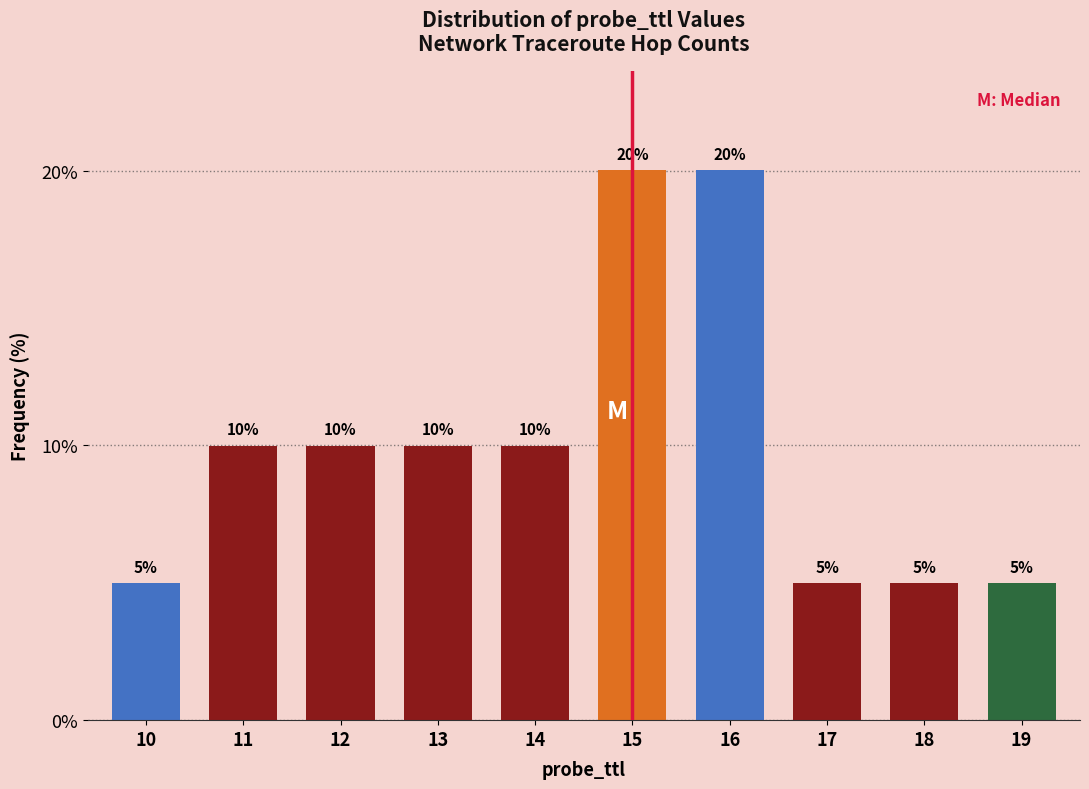

Reading left to right, transcribe all the data shown in this chart.

10=5.0	11=10.0	12=10.0	13=10.0	14=10.0	15=20.0	16=20.0	17=5.0	18=5.0	19=5.0